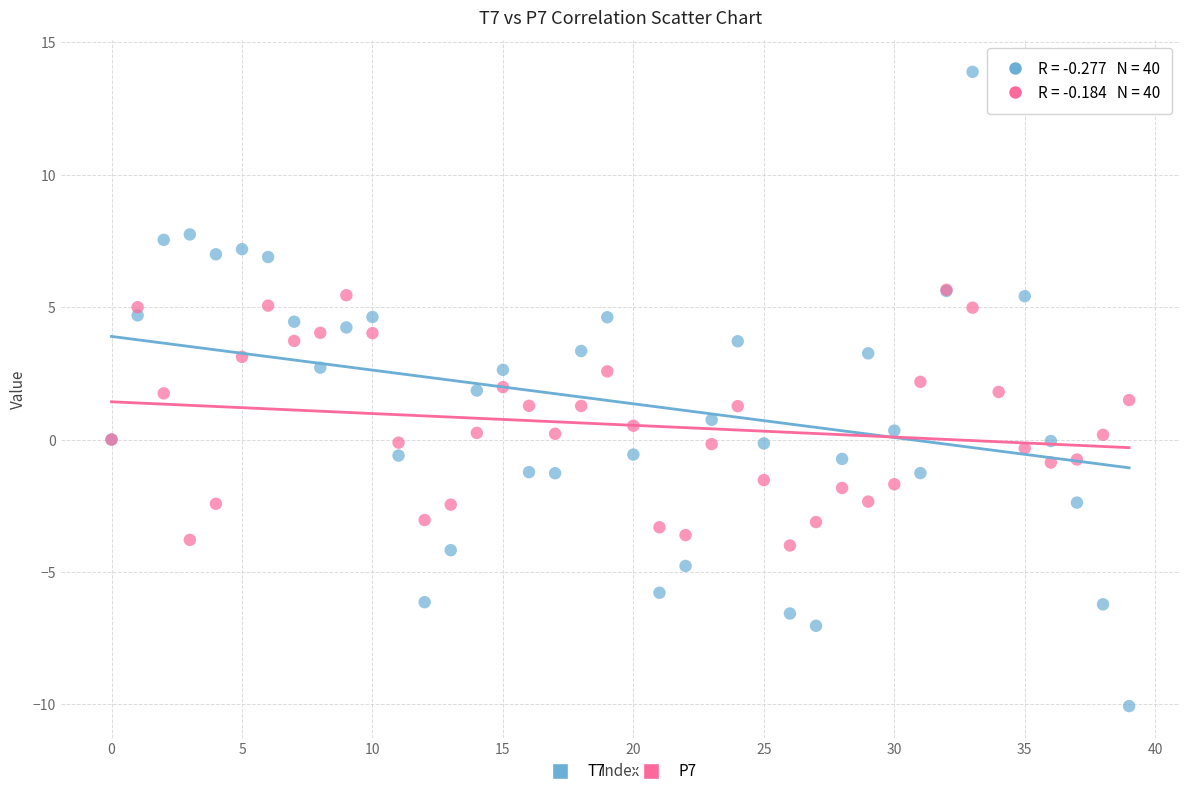

What are all the series names shown in the legend?

T7, P7